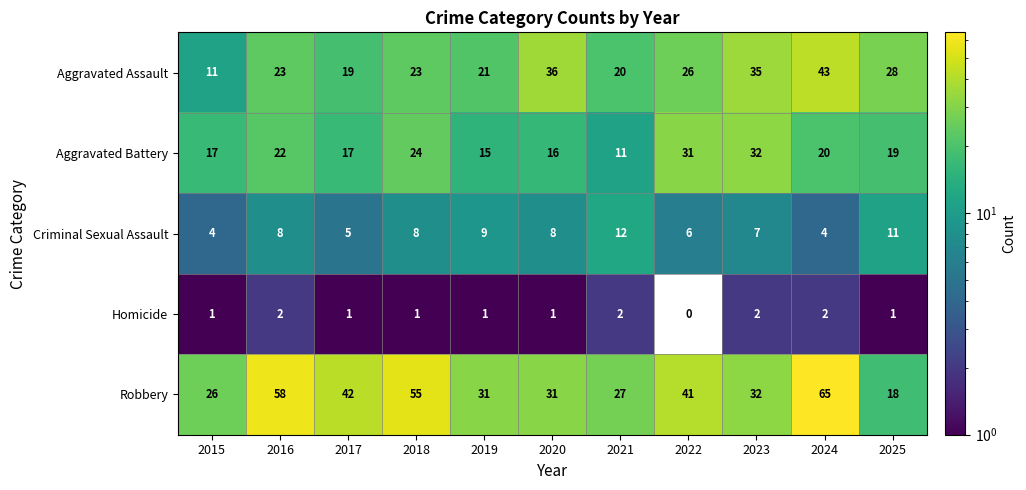

True or false: Aggravated Assault has a value of 20 at 2021.

True